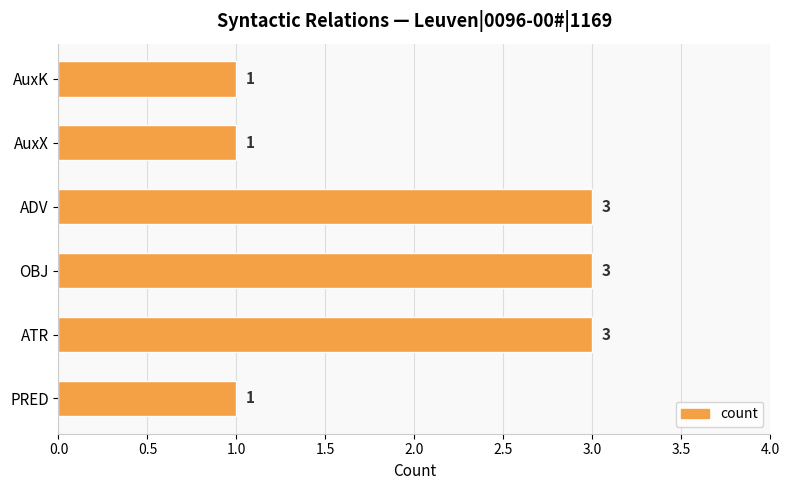

Is it true that the value at ADV is 1?

False